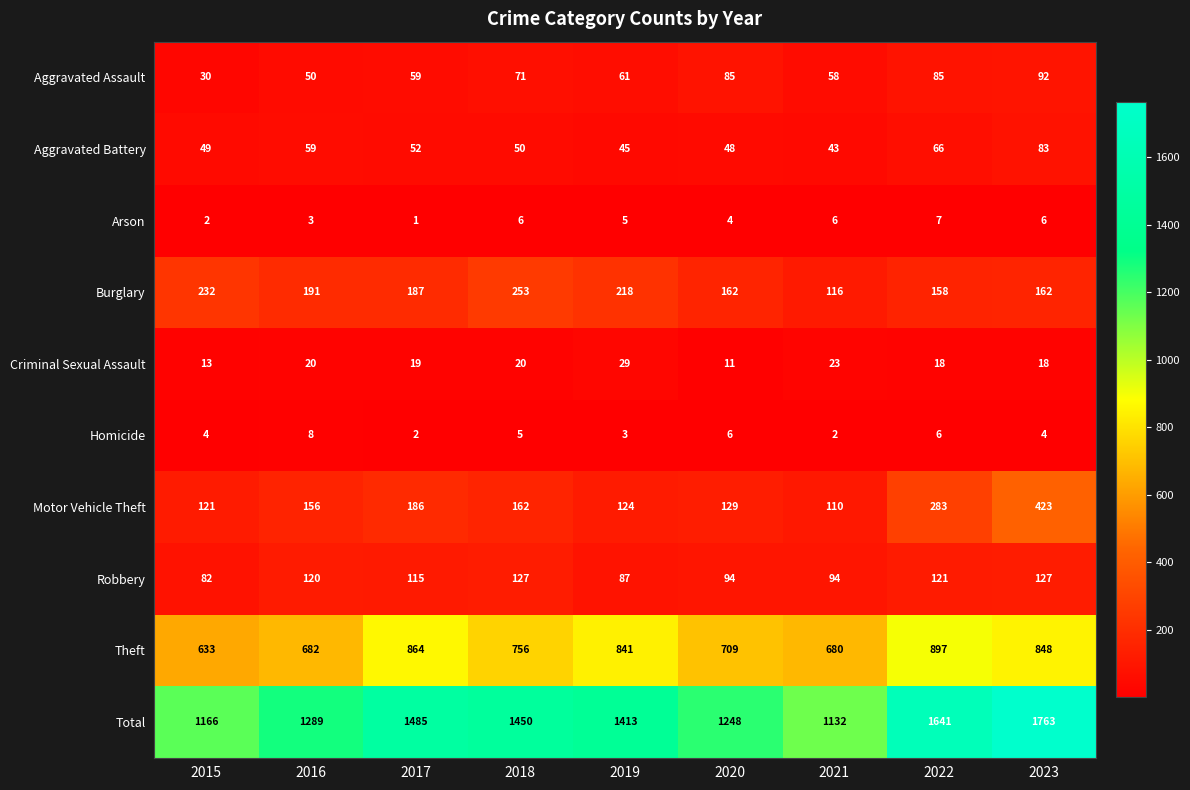

Where is Burglary nearest to the value 184?

2017